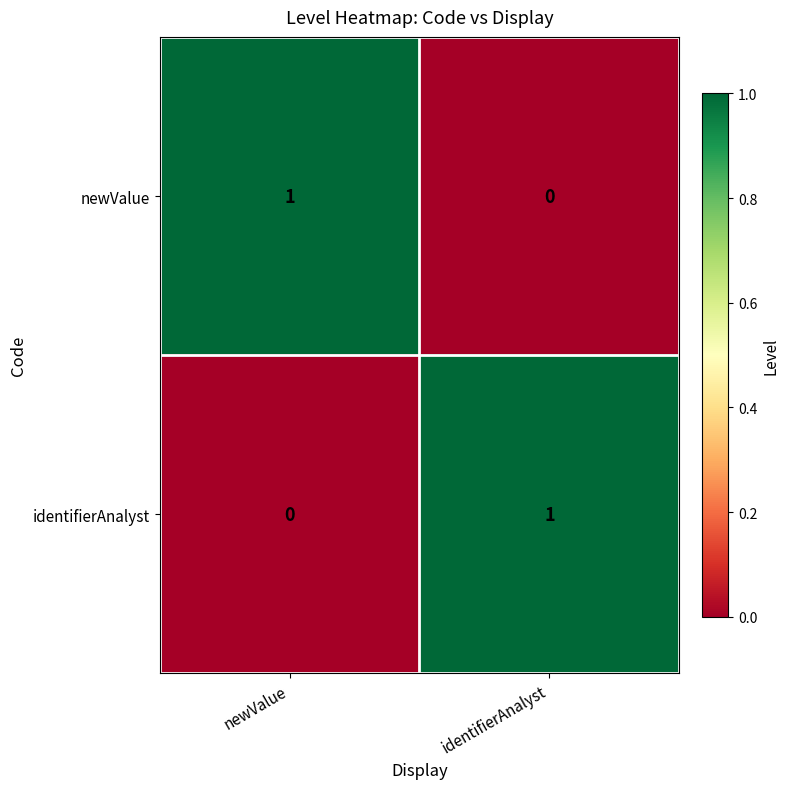

What is the spread (max minus min) of values at identifierAnalyst?

1